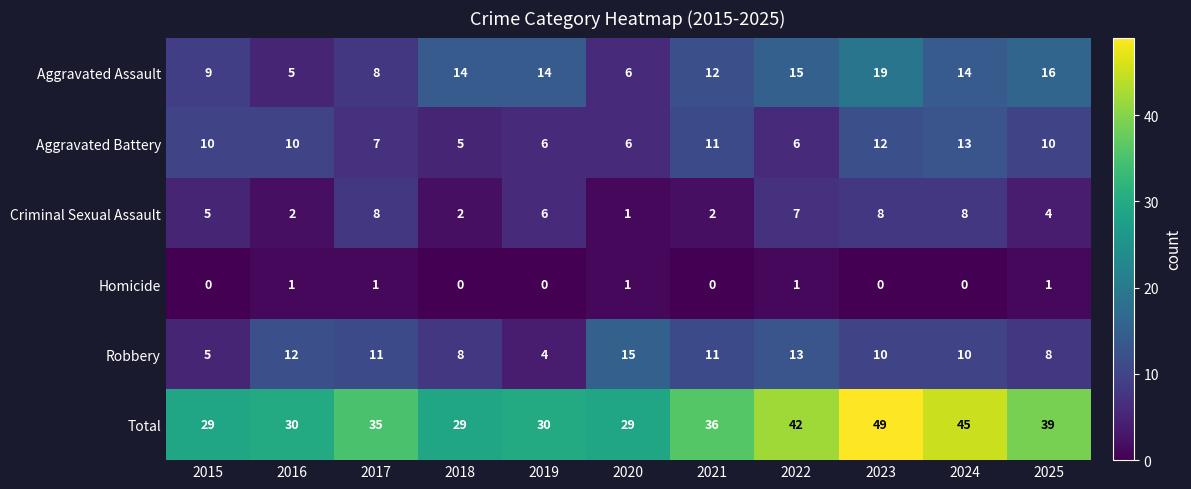

What is the total value across all series at 2022?

84